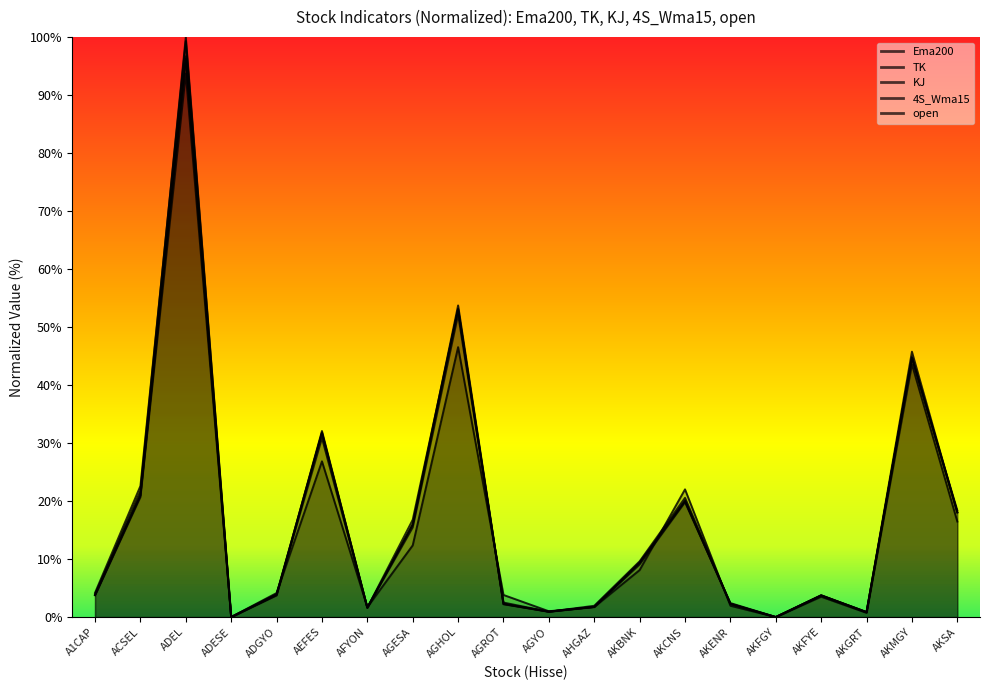

The TK series shows 3.8 at A1CAP. True or false?

True